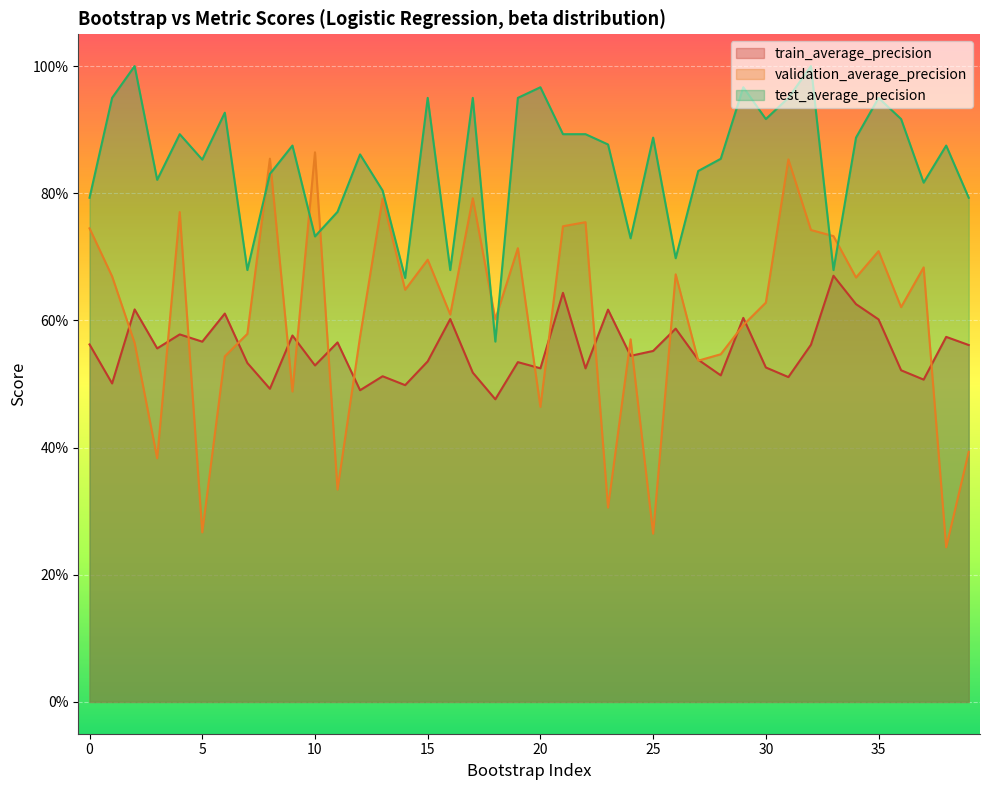

Reading left to right, what are all the values shown in this chart?

train_average_precision: 0=0.6	1=0.5	2=0.6	3=0.6	4=0.6	5=0.6	6=0.6	7=0.5	8=0.5	9=0.6	10=0.5	11=0.6	12=0.5	13=0.5	14=0.5	15=0.5	16=0.6	17=0.5	18=0.5	19=0.5	20=0.5	21=0.6	22=0.5	23=0.6	24=0.5	25=0.6	26=0.6	27=0.5	28=0.5	29=0.6	30=0.5	31=0.5	32=0.6	33=0.7	34=0.6	35=0.6	36=0.5	37=0.5	38=0.6	39=0.6
validation_average_precision: 0=0.7	1=0.7	2=0.6	3=0.4	4=0.8	5=0.3	6=0.5	7=0.6	8=0.9	9=0.5	10=0.9	11=0.3	12=0.6	13=0.8	14=0.6	15=0.7	16=0.6	17=0.8	18=0.6	19=0.7	20=0.5	21=0.7	22=0.8	23=0.3	24=0.6	25=0.3	26=0.7	27=0.5	28=0.5	29=0.6	30=0.6	31=0.9	32=0.7	33=0.7	34=0.7	35=0.7	36=0.6	37=0.7	38=0.2	39=0.4
test_average_precision: 0=0.8	1=0.9	2=1.0	3=0.8	4=0.9	5=0.9	6=0.9	7=0.7	8=0.8	9=0.9	10=0.7	11=0.8	12=0.9	13=0.8	14=0.7	15=0.9	16=0.7	17=0.9	18=0.6	19=0.9	20=1.0	21=0.9	22=0.9	23=0.9	24=0.7	25=0.9	26=0.7	27=0.8	28=0.9	29=1.0	30=0.9	31=0.9	32=1.0	33=0.7	34=0.9	35=0.9	36=0.9	37=0.8	38=0.9	39=0.8